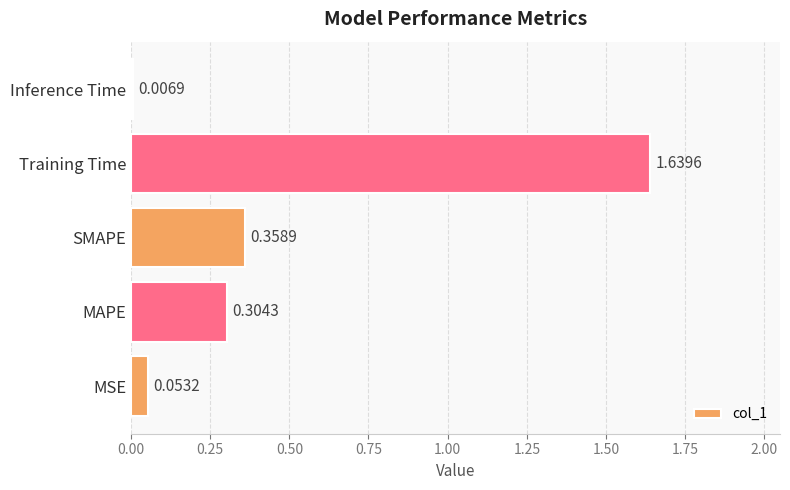

How many bars are there in total?

5